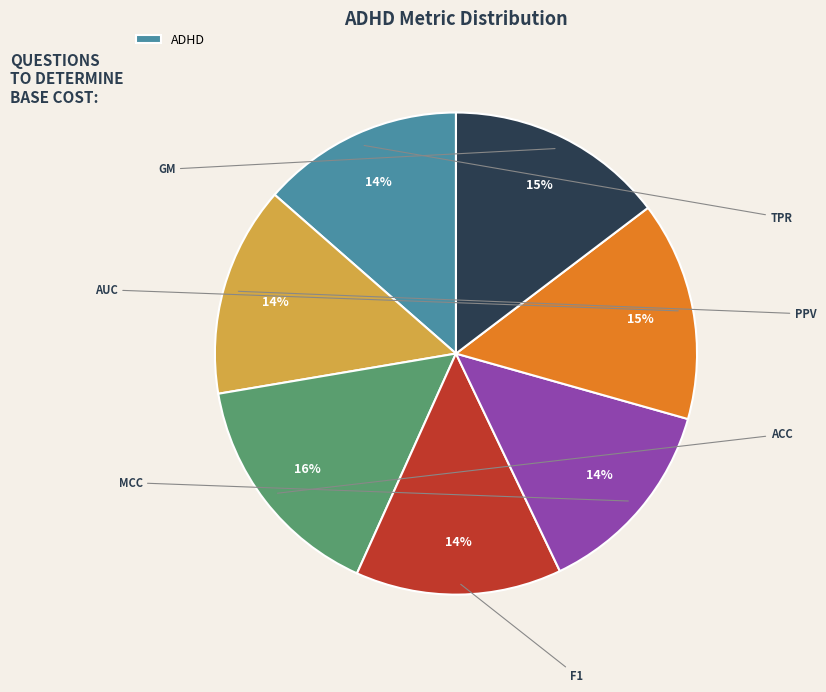

Is there a majority slice in this chart?

No